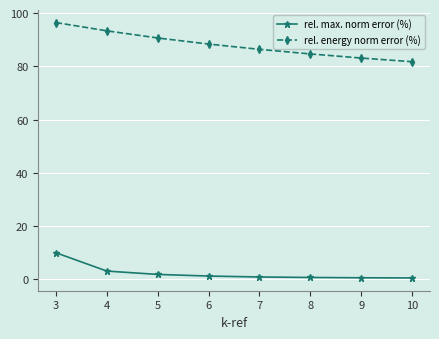

Is it true that rel. max. norm error (%) equals 0.6 at 9?

True